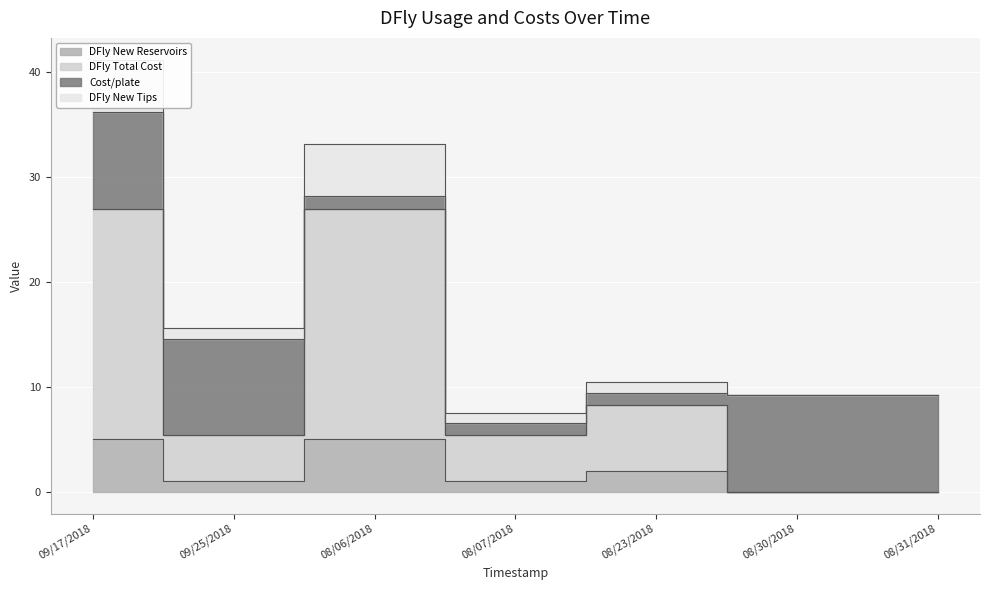

How many categories are shown in the chart?

7